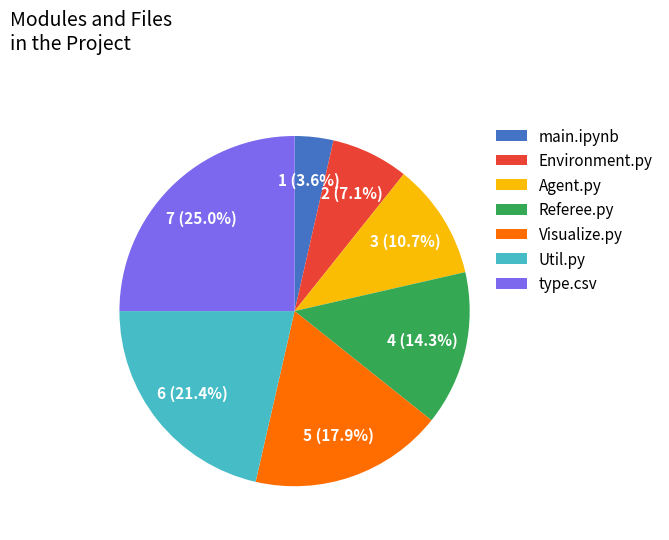

Which has a higher value, Referee.py or Visualize.py?

Visualize.py